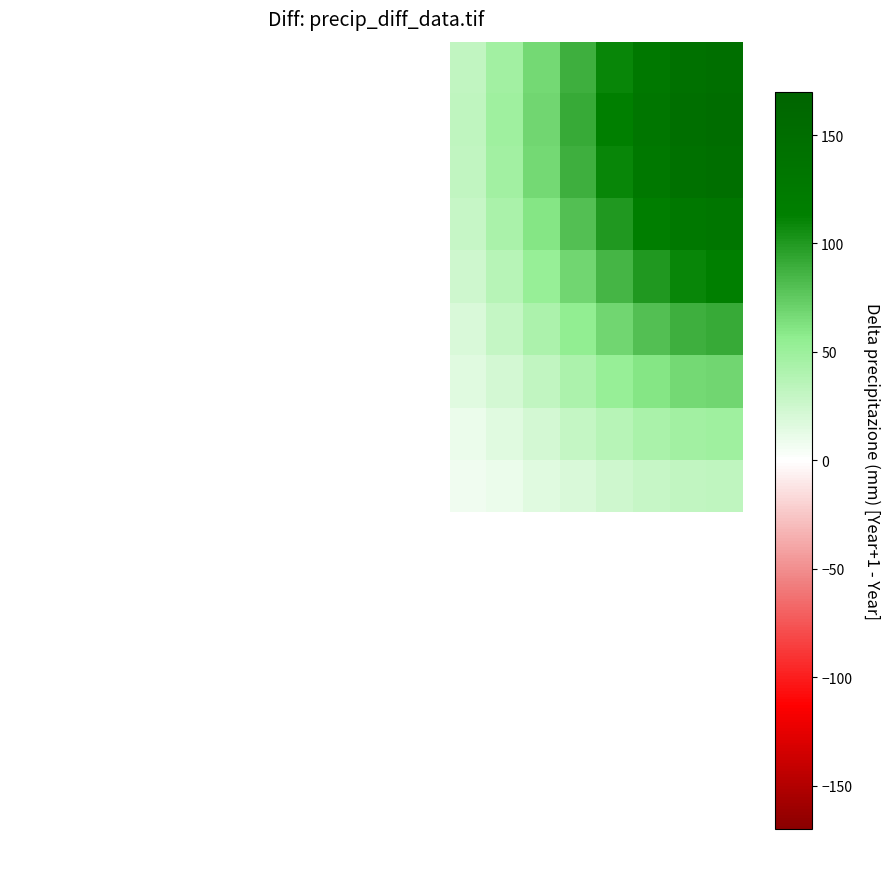

At how many categories does at least one series exceed 39?

7